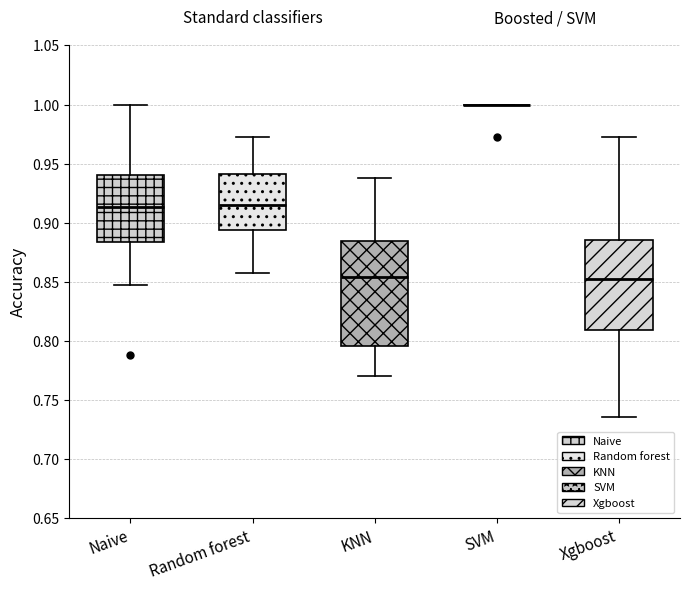

Reading left to right, read every box against the y-axis: the position of its median line, the range the box covers, and the ends of its whiskers. The values are not printed on the chart, so give them approximately, as read against the axis.

Naive: median 0.915, box 0.885 to 0.940, whiskers 0.845 to 1.000
Random forest: median 0.915, box 0.895 to 0.940, whiskers 0.860 to 0.970
KNN: median 0.855, box 0.795 to 0.885, whiskers 0.770 to 0.940
SVM: box collapsed to a line at 1.000, whiskers 1.000 to 1.000
Xgboost: median 0.850, box 0.810 to 0.885, whiskers 0.735 to 0.970